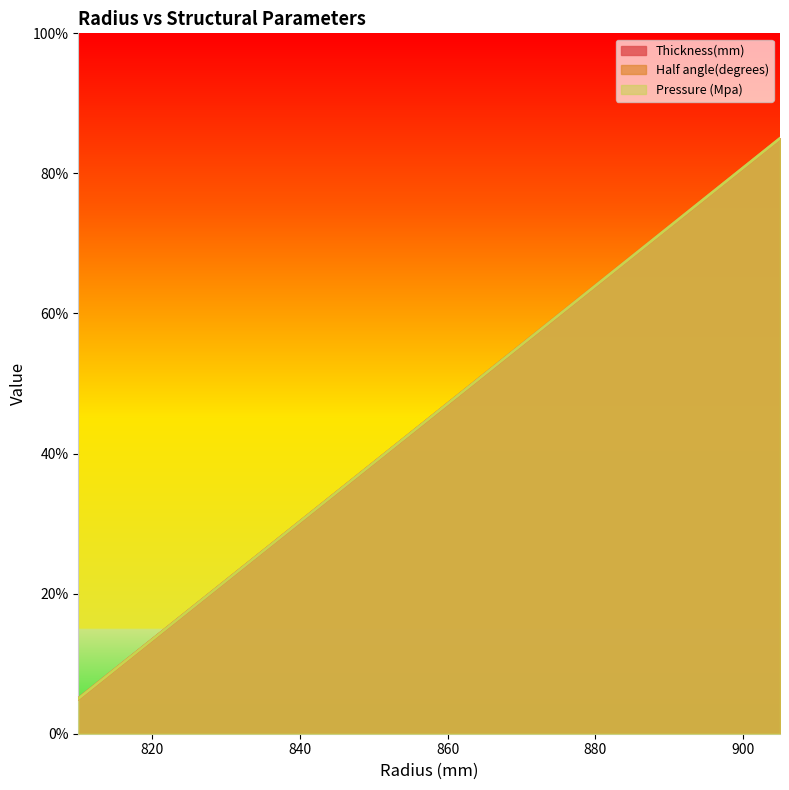

At which category is the sum across all series the highest?

905